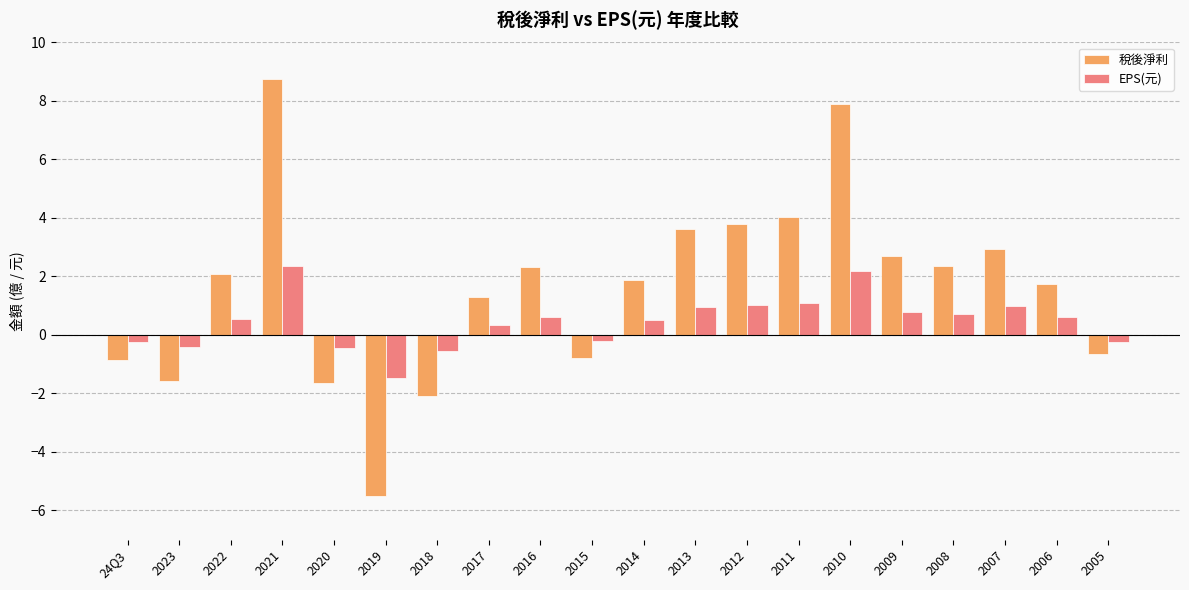

Does the chart contain stacked bars?

No